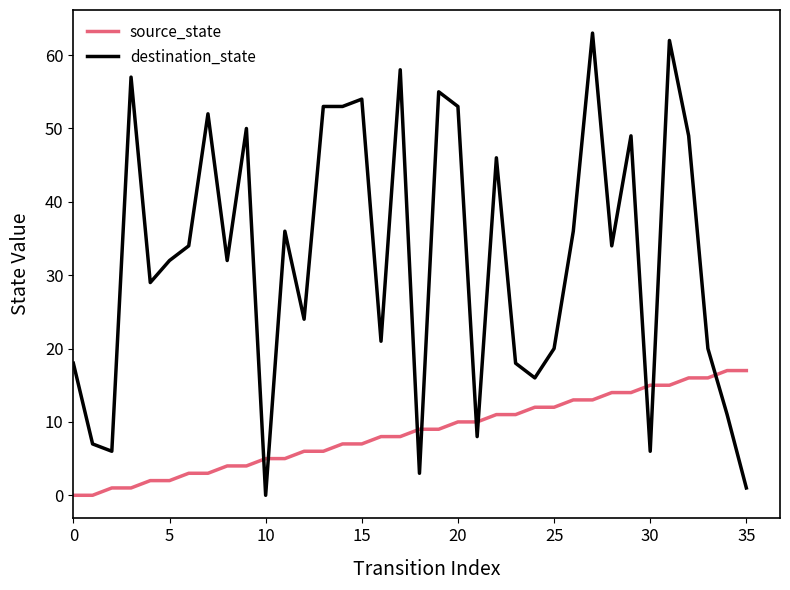

Rank the series by their average value, from lowest to highest.

source_state, destination_state